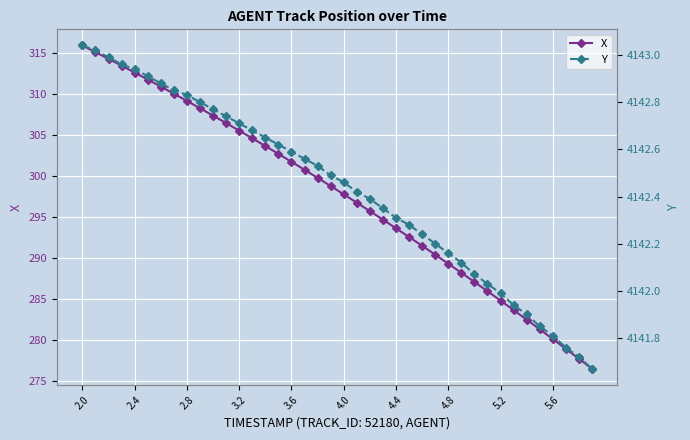

What is the minimum value for X?

276.5